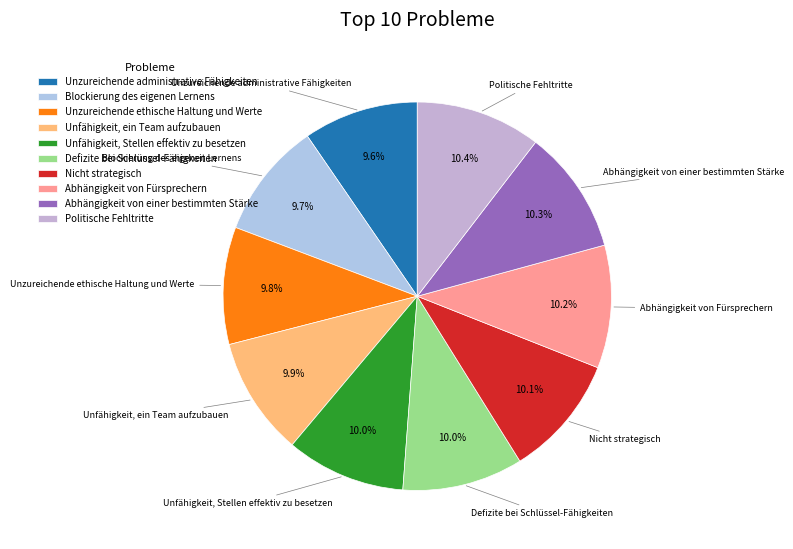

What percentage do Politische Fehltritte and Unfähigkeit, ein Team aufzubauen together represent?

20.3%